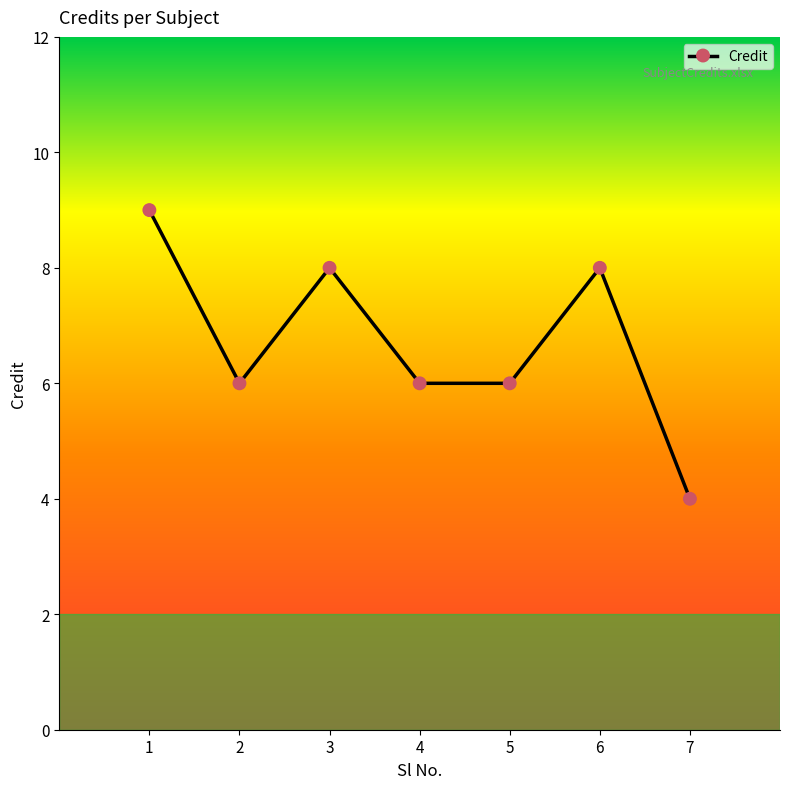

Is this an area chart (filled region under the line)?

No